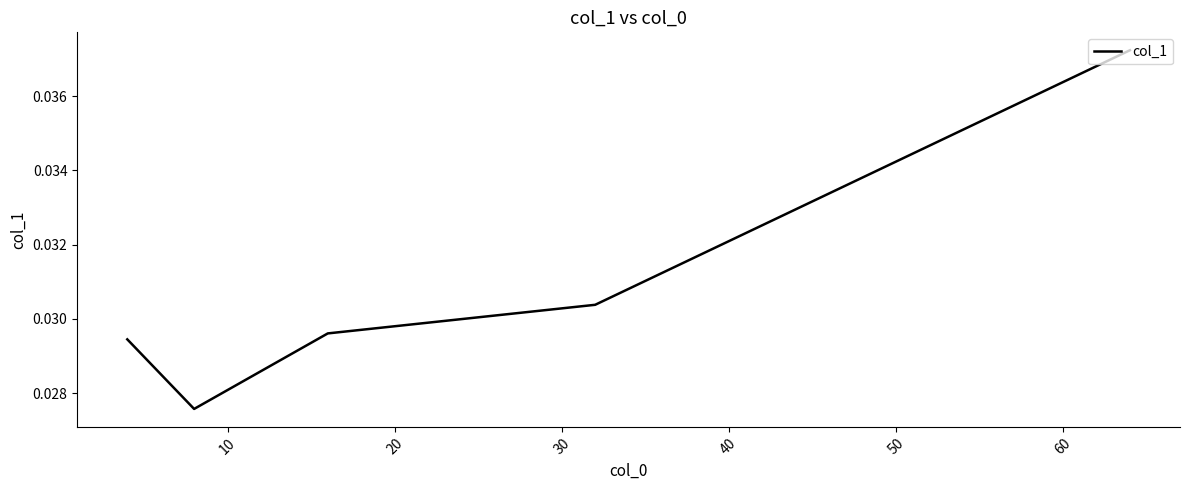

How many interior local valleys (lower than both neighbors) does the data have?

1